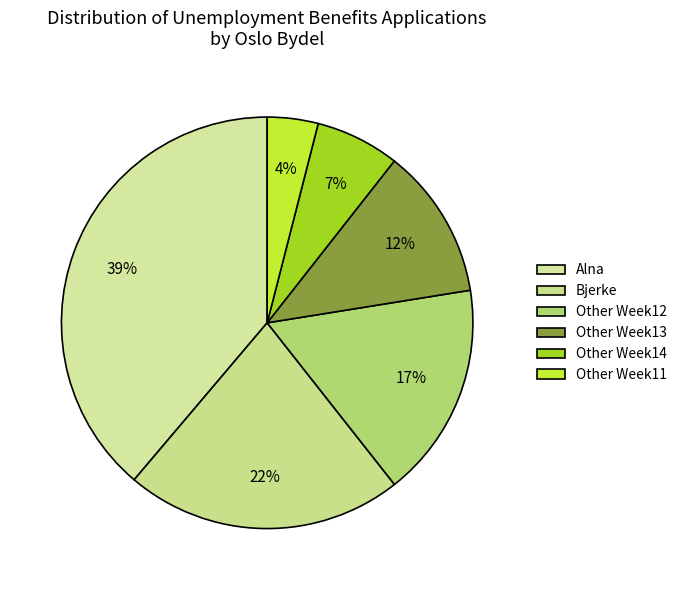

How many segments does this pie chart have?

6